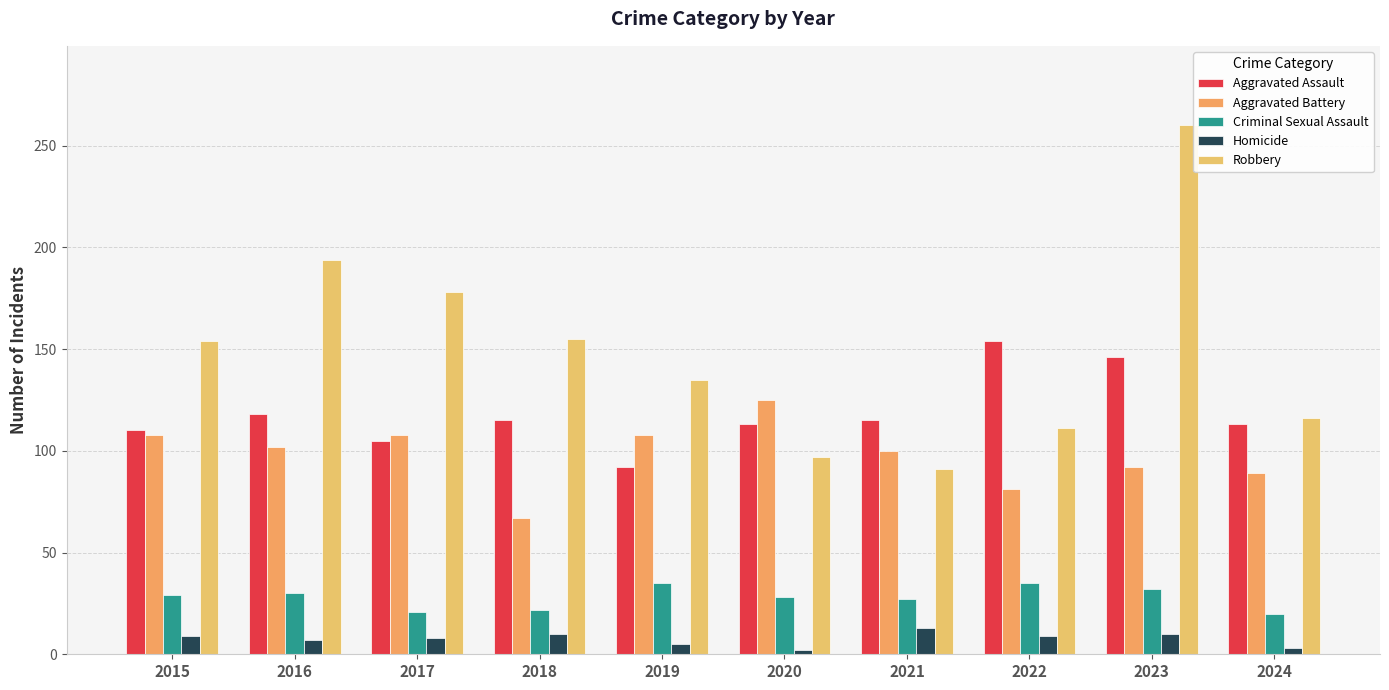

Is it true that Aggravated Battery equals 89 at 2024?

True